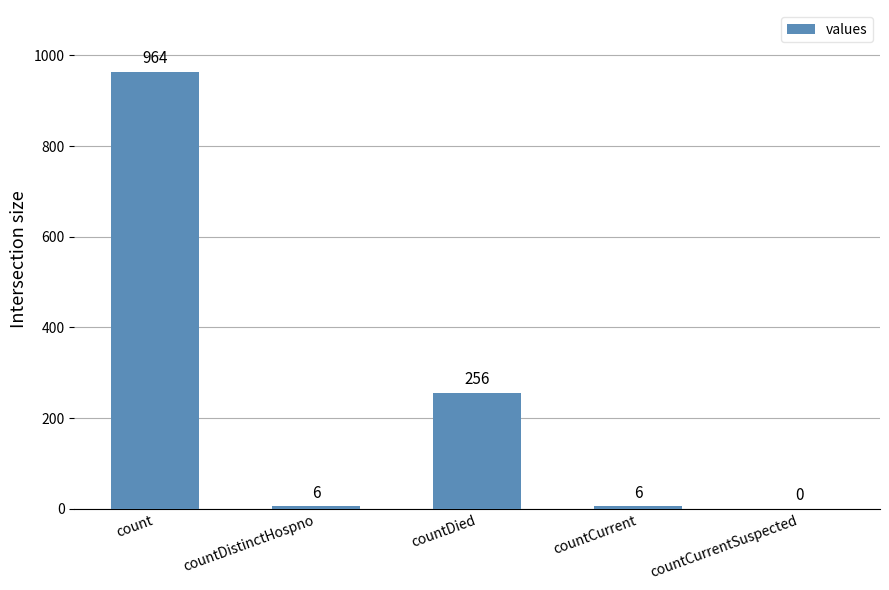

What is the ratio of the value at countDied to the value at countDistinctHospno?

42.7